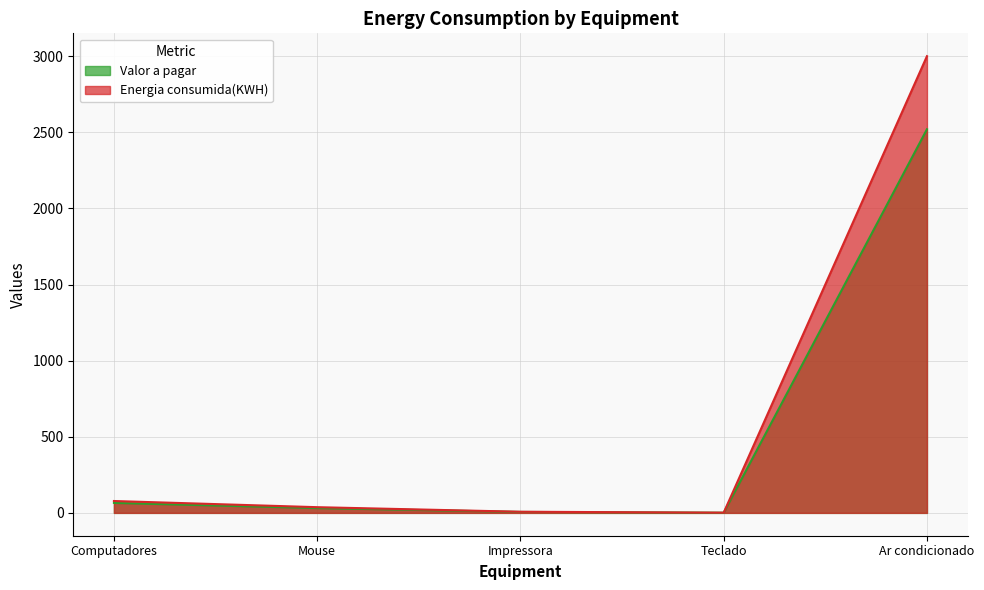

What is the difference between the maximum and minimum values in the Energia consumida(KWH) series?

2998.5